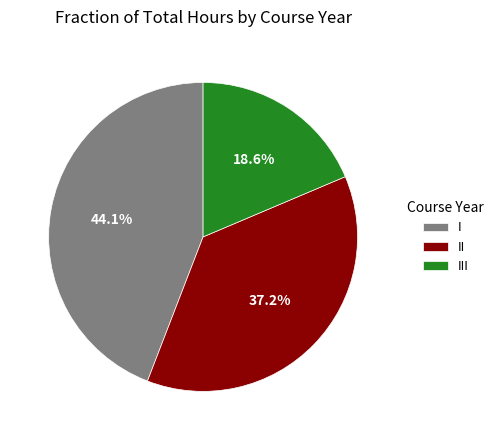

Rank the categories by value from highest to lowest.

I, II, III